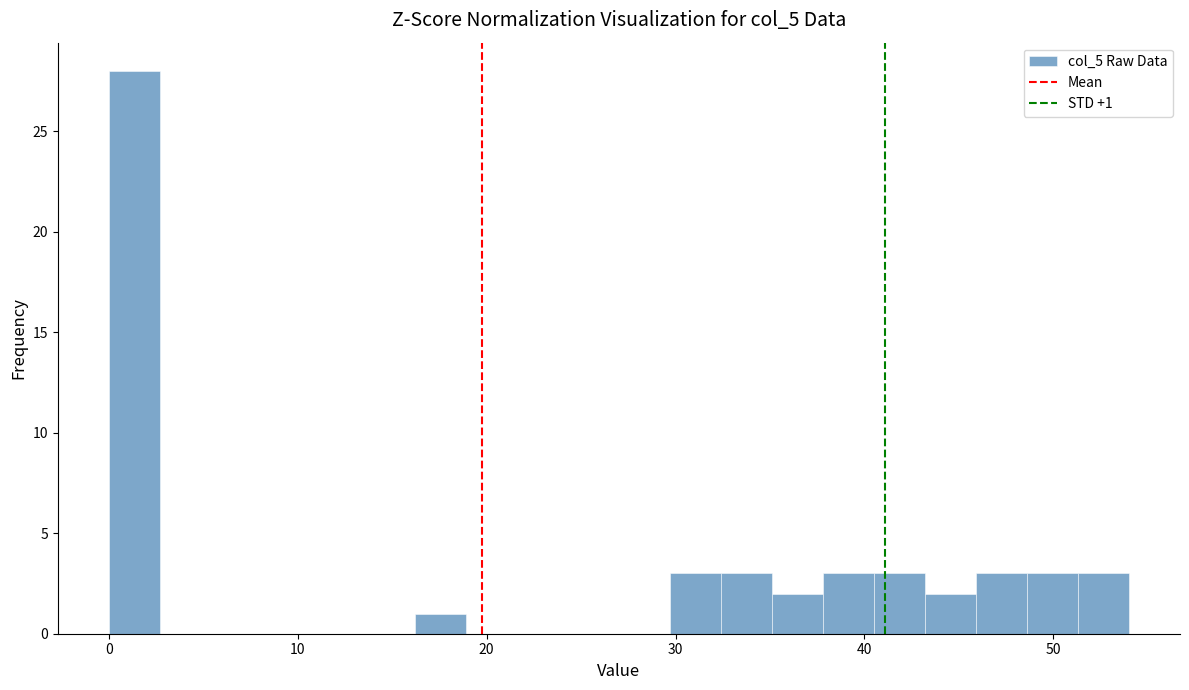

Around what value on the x-axis is the tallest bar? Give the approximate position of its centre, as read against the axis.

1